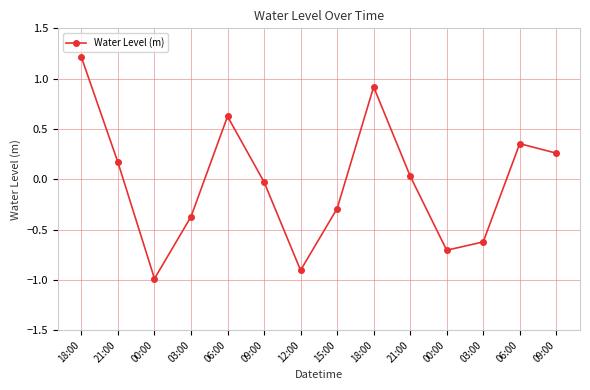

The value at 03:00 is -0.6. True or false?

True